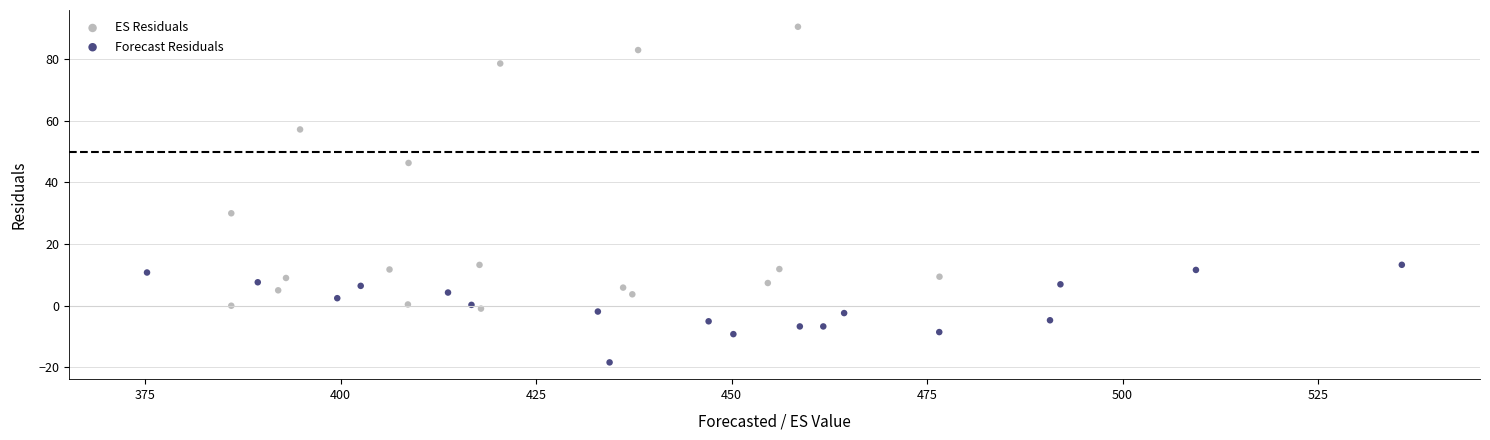

Which series has the largest Y range (max minus min)?

ES Residuals